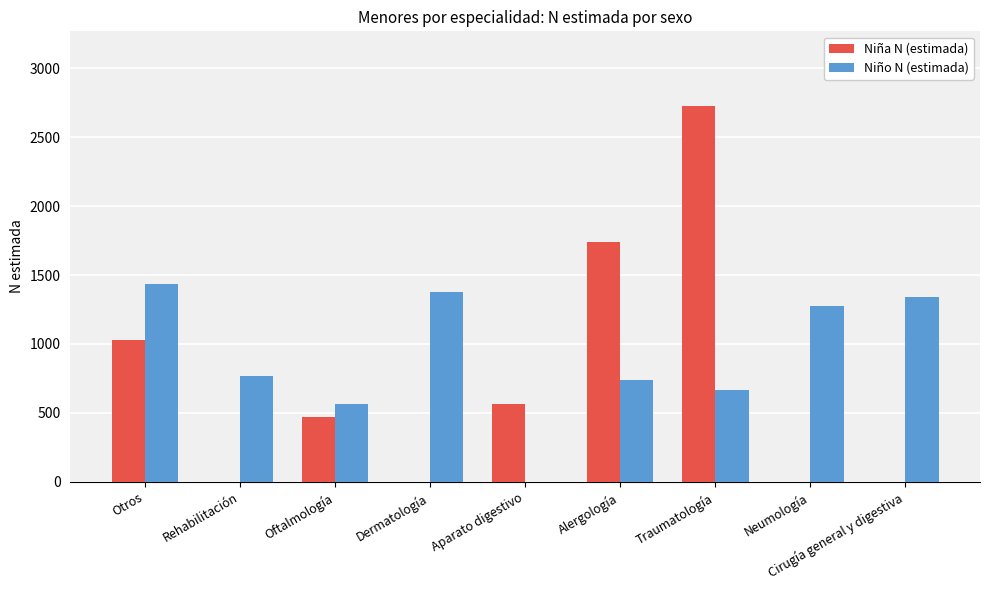

Is the value of Niña N (estimada) at Cirugía general y digestiva greater than the value of Niño N (estimada) at Traumatología?

No